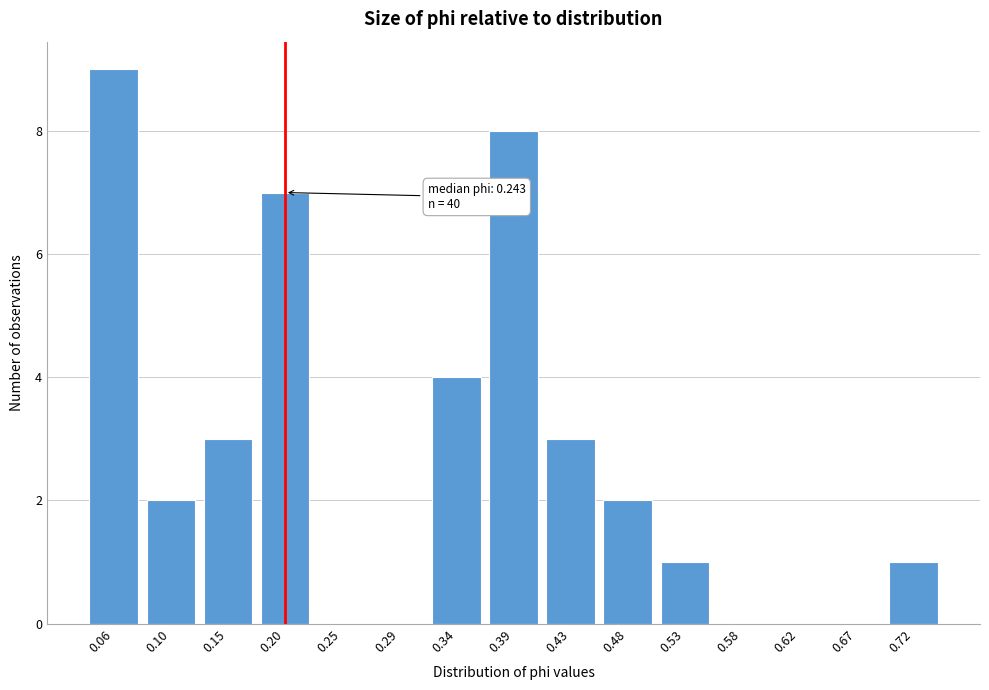

Reading left to right, list all the values displayed in this chart.

0.06=9	0.10=2	0.15=3	0.20=7	0.25=0	0.29=0	0.34=4	0.39=8	0.43=3	0.48=2	0.53=1	0.58=0	0.62=0	0.67=0	0.72=1